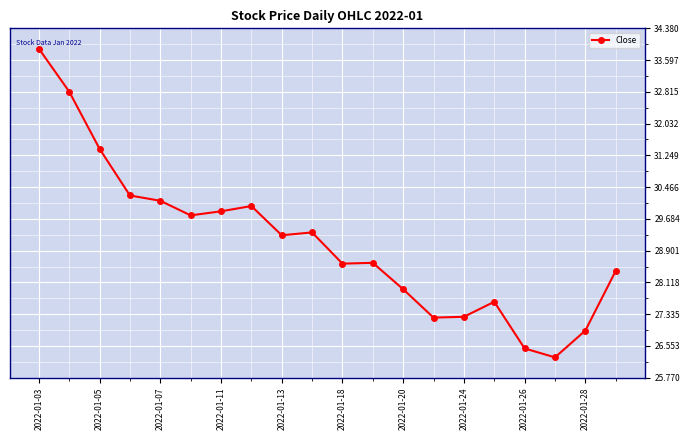

What is the greatest value displayed?

33.9